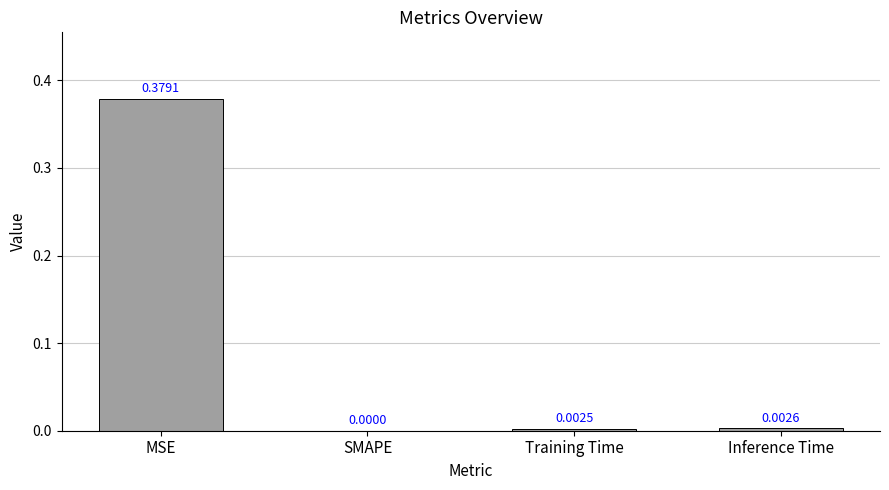

At which label is the value closest to 0?

SMAPE